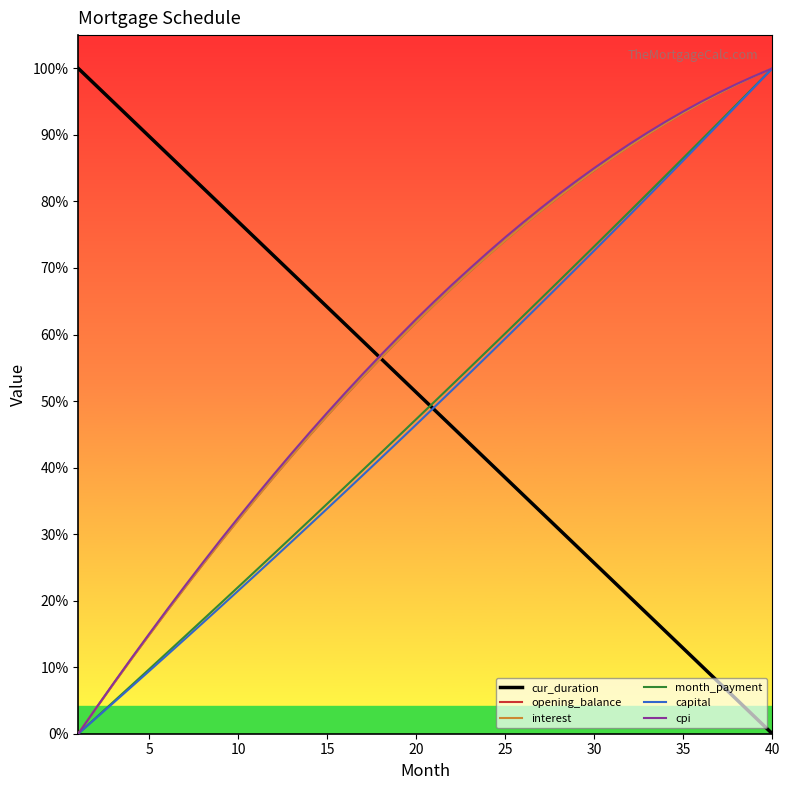

True or false: cur_duration and month_payment intersect in this chart.

True